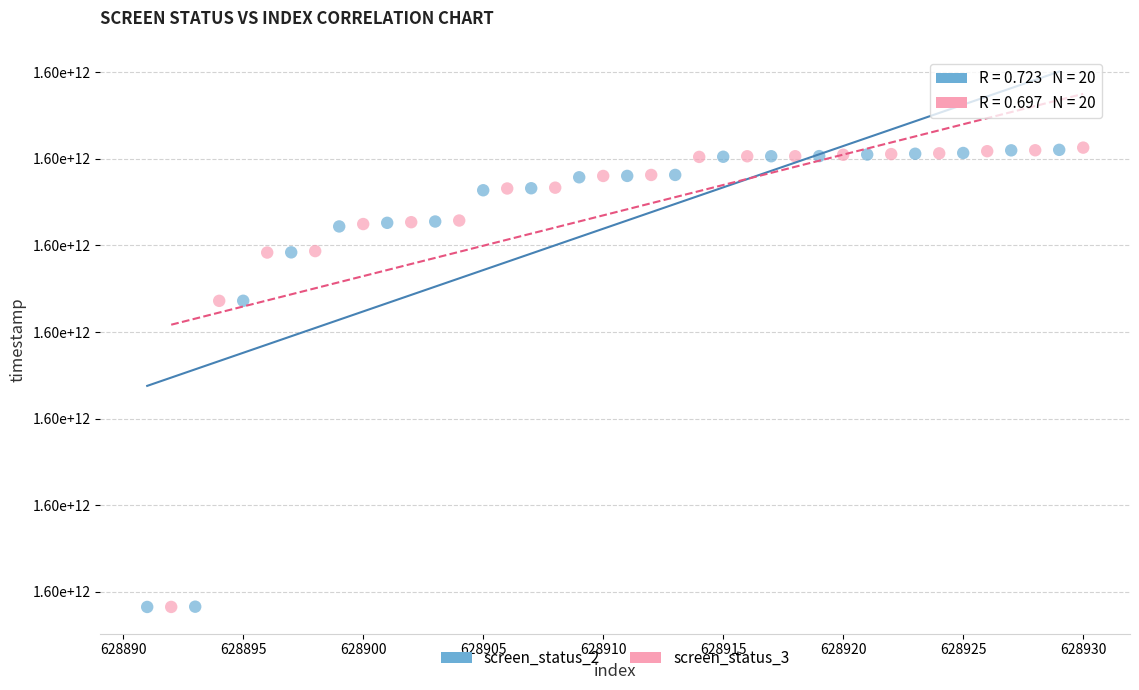

What are all the series names shown in the legend?

screen_status_2, screen_status_3